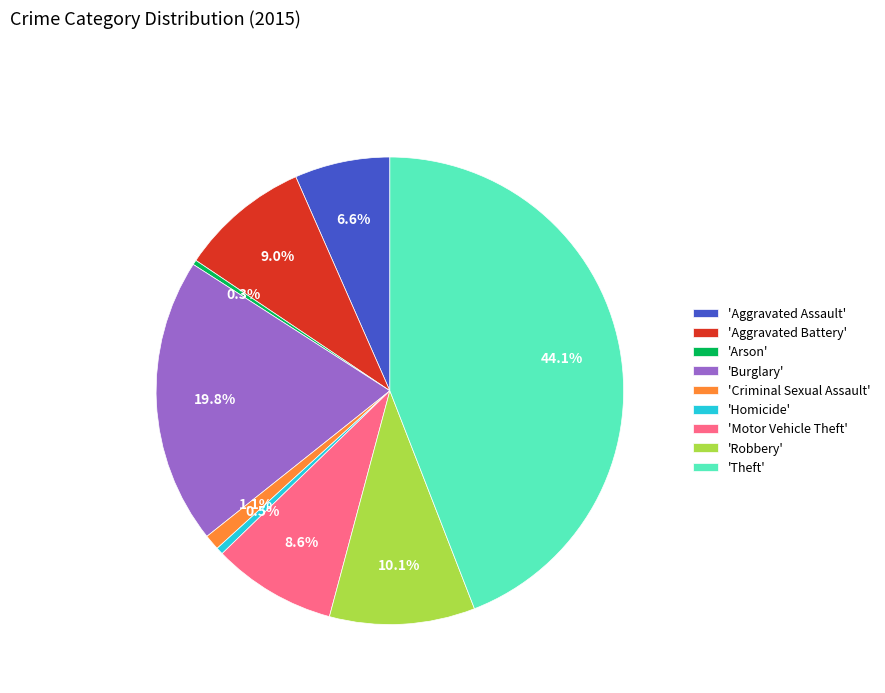

To the nearest percent, what is the average slice percentage?

11%